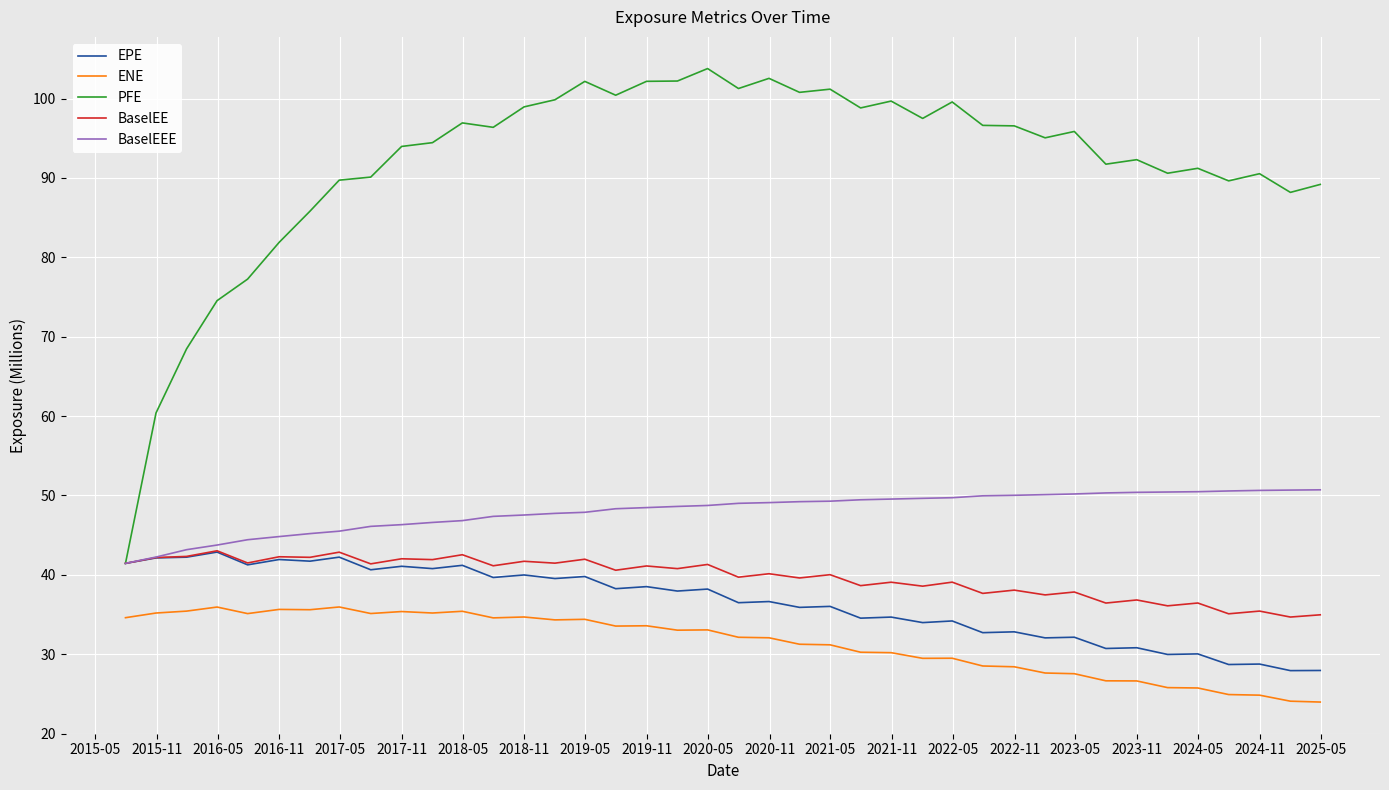

What is the lowest value of the PFE series?

41.4